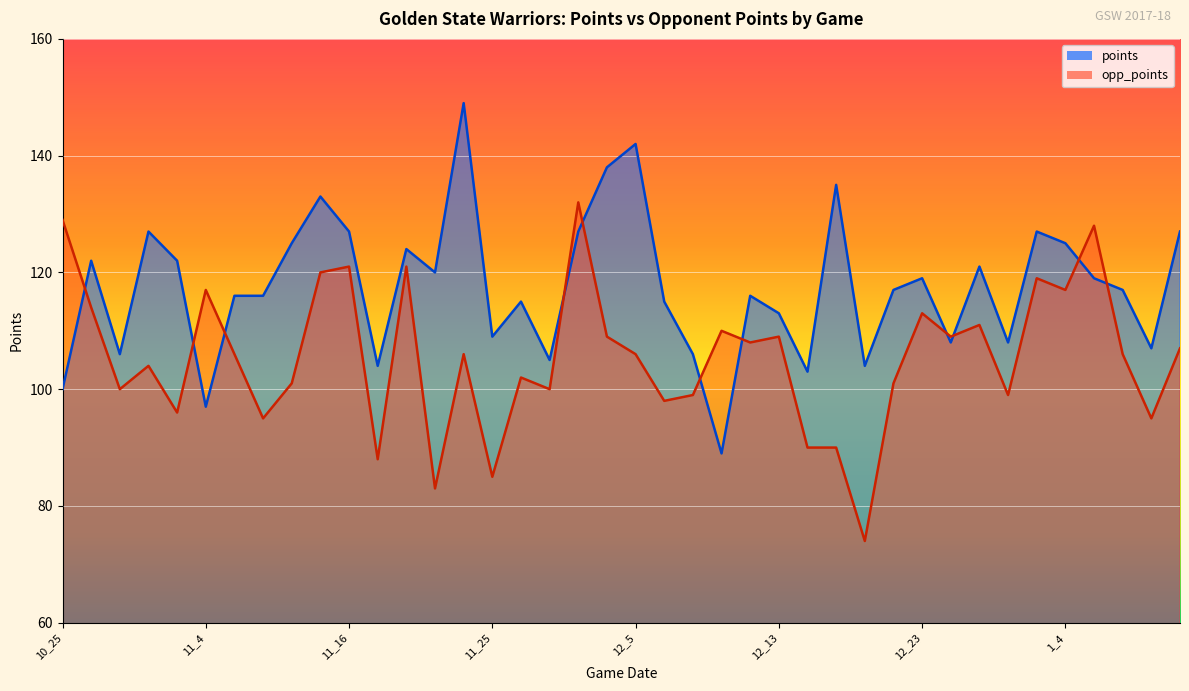

What is the difference between the maximum and minimum values in the points series?

60